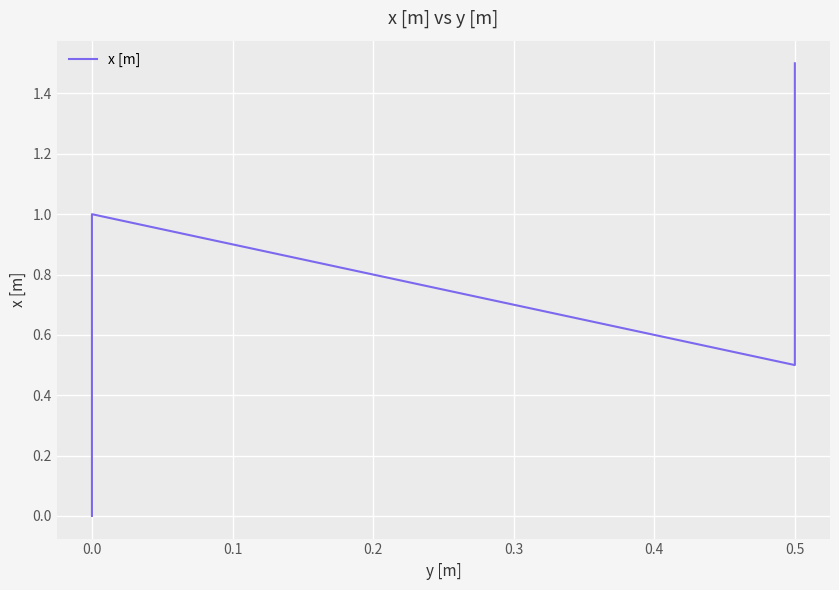

How many interior local peaks (higher than both neighbors) does the data have?

1